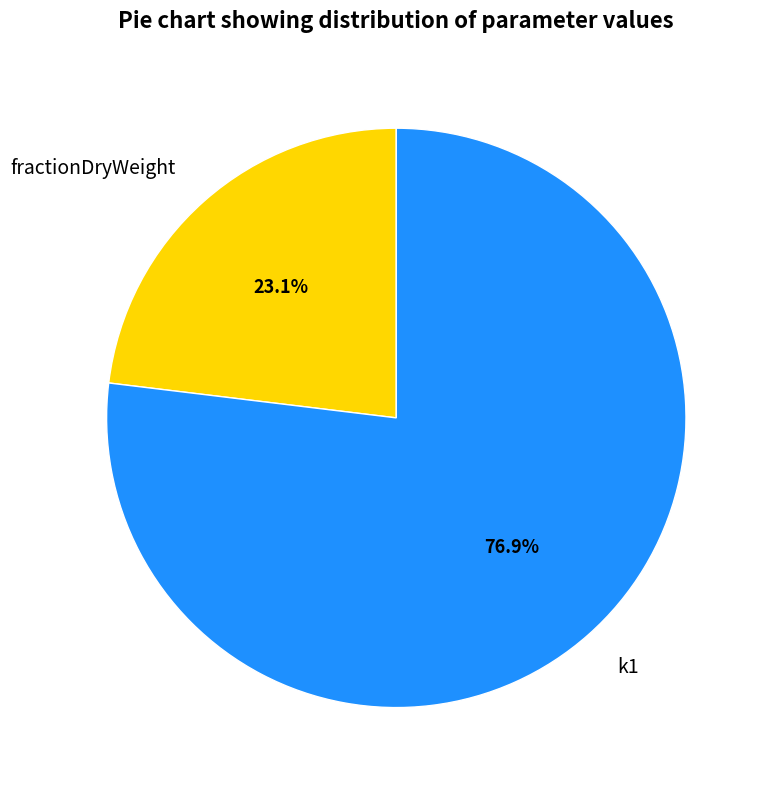

What percentage is the k1 slice, to the nearest percent?

77%